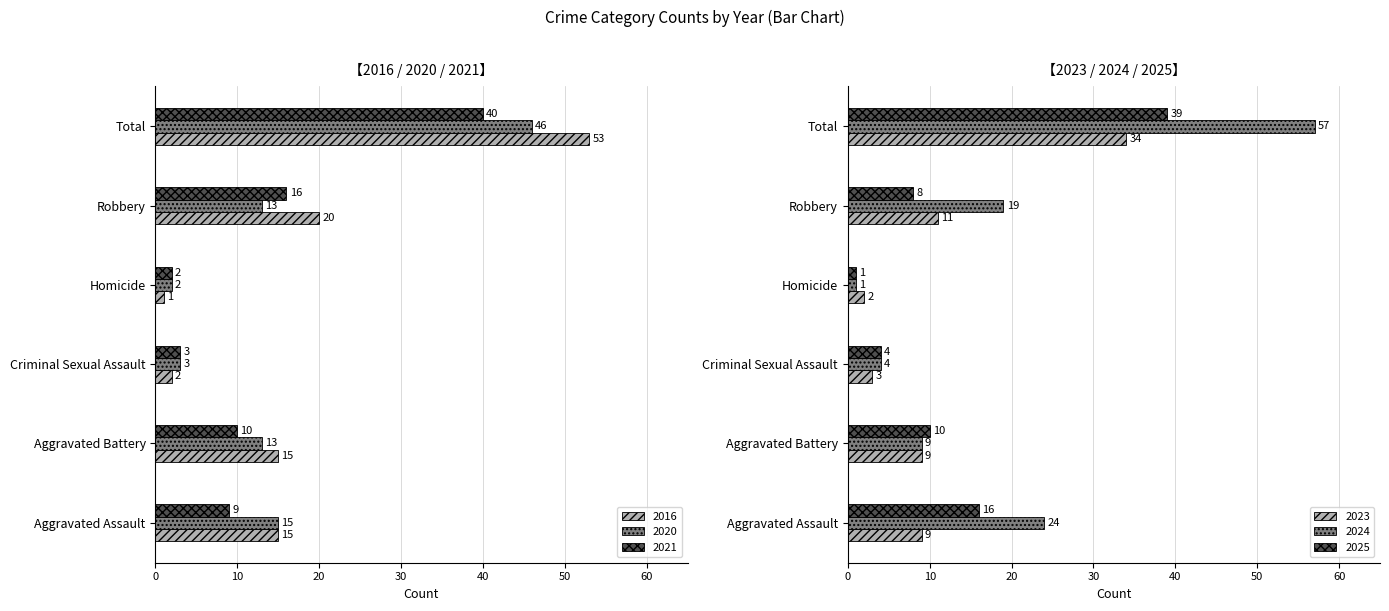

Which series has the largest range (max minus min)?

2024